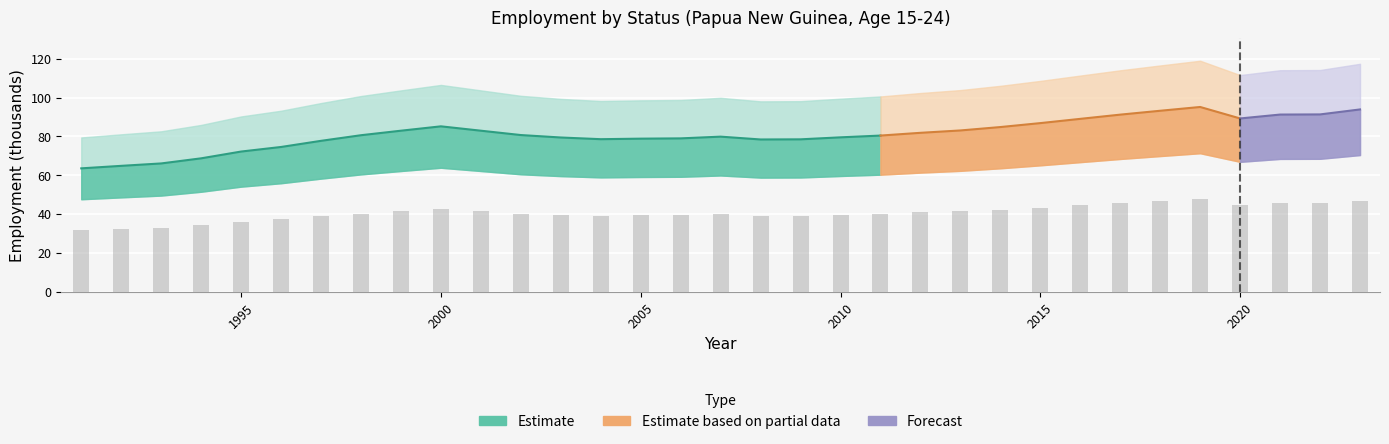

Count the number of values greater than 40.

18